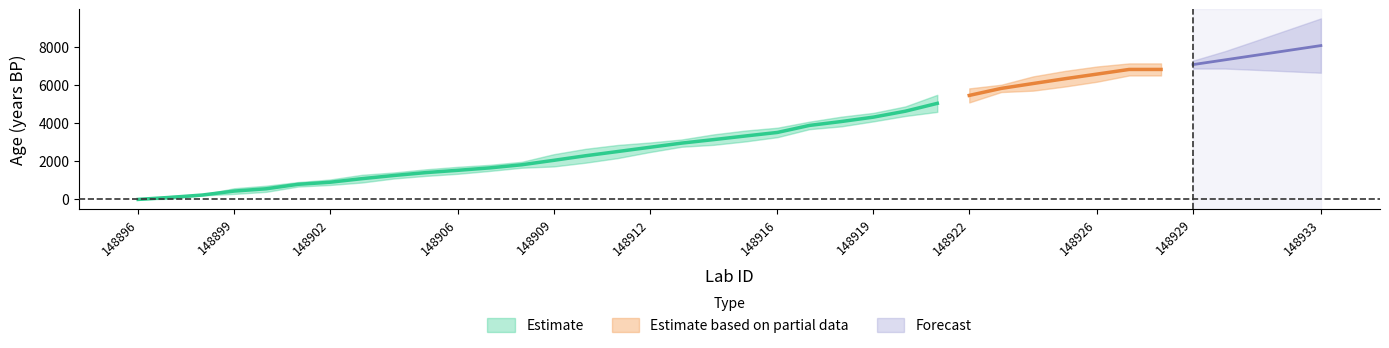

Which has a higher value, 148903 or 148918?

148918